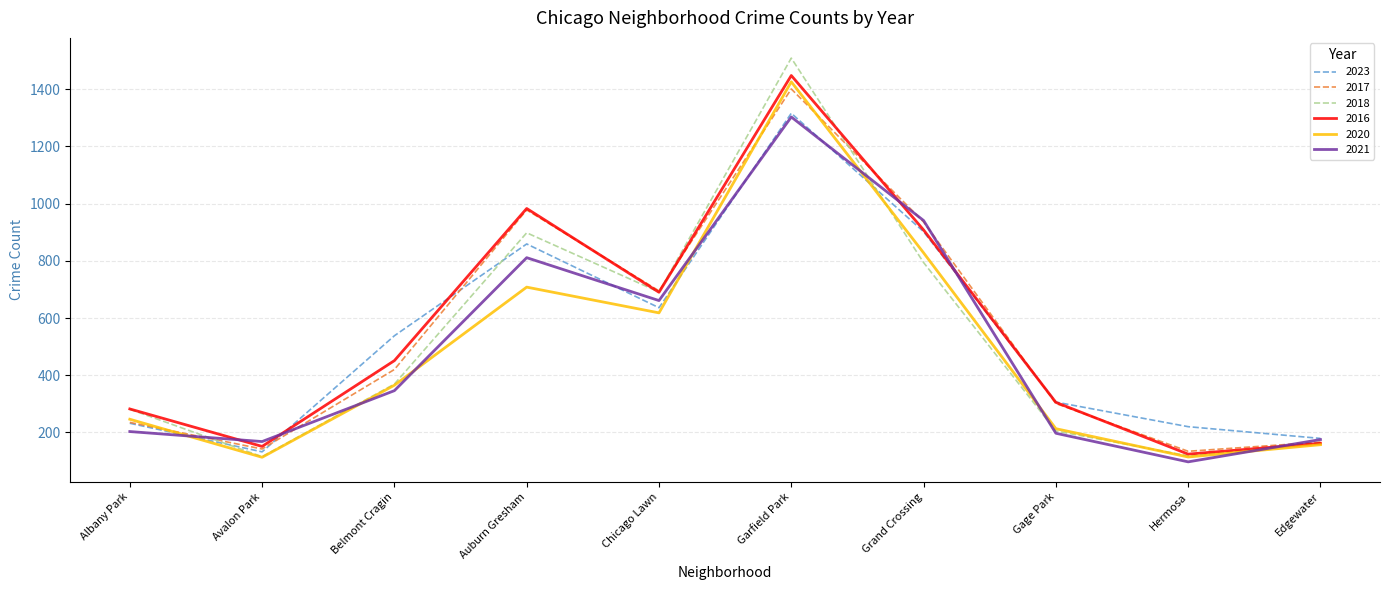

The value of 2017 at Belmont Cragin is 420. True or false?

True